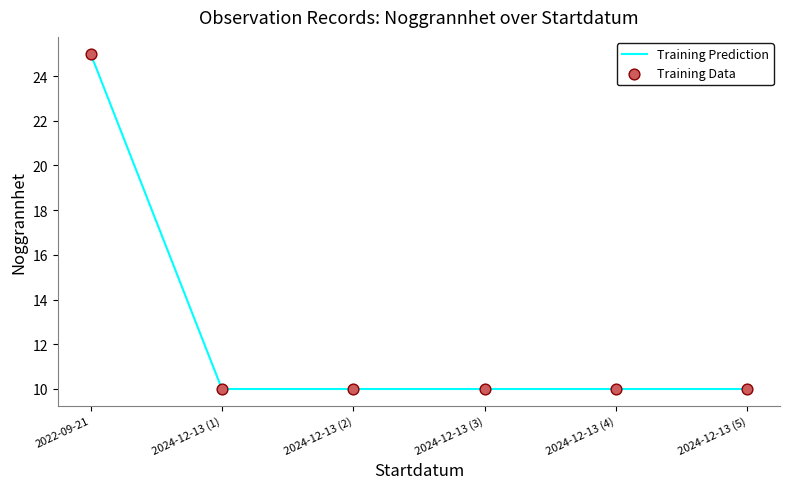

What is the difference between the maximum and minimum values?

15